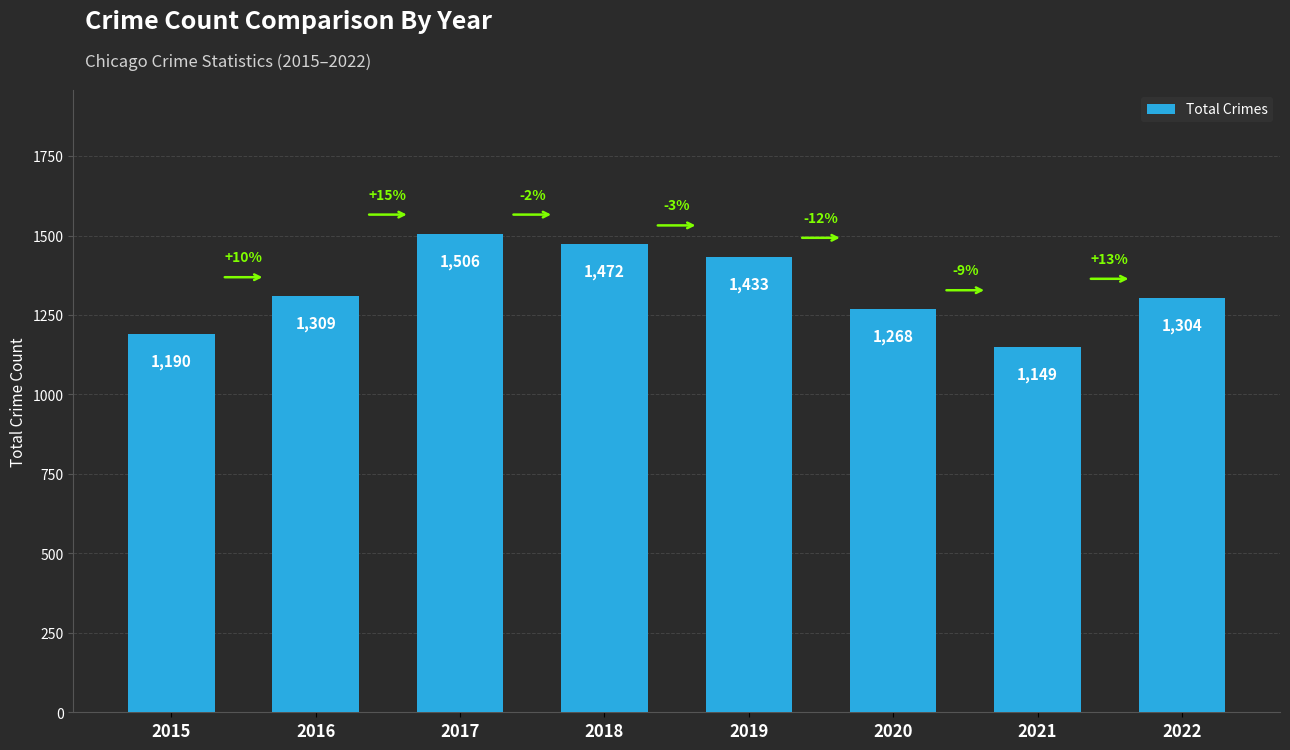

What is the value of the 3rd bar from the left?

1506